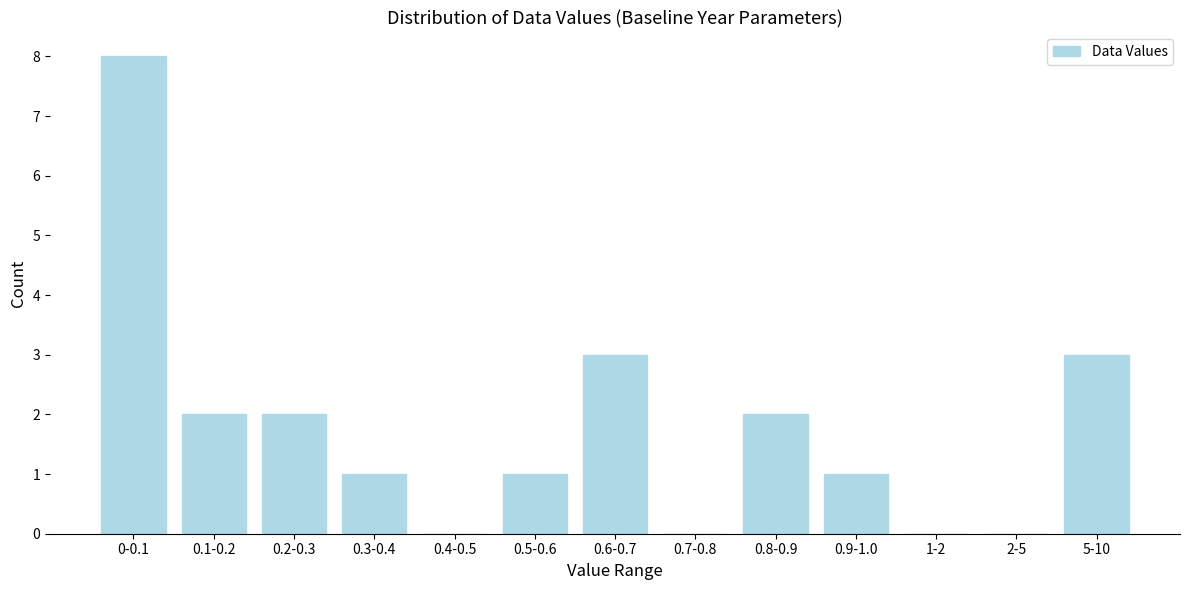

Reading right to left, extract all data points from this chart.

5-10=3	2-5=0	1-2=0	0.9-1.0=1	0.8-0.9=2	0.7-0.8=0	0.6-0.7=3	0.5-0.6=1	0.4-0.5=0	0.3-0.4=1	0.2-0.3=2	0.1-0.2=2	0-0.1=8